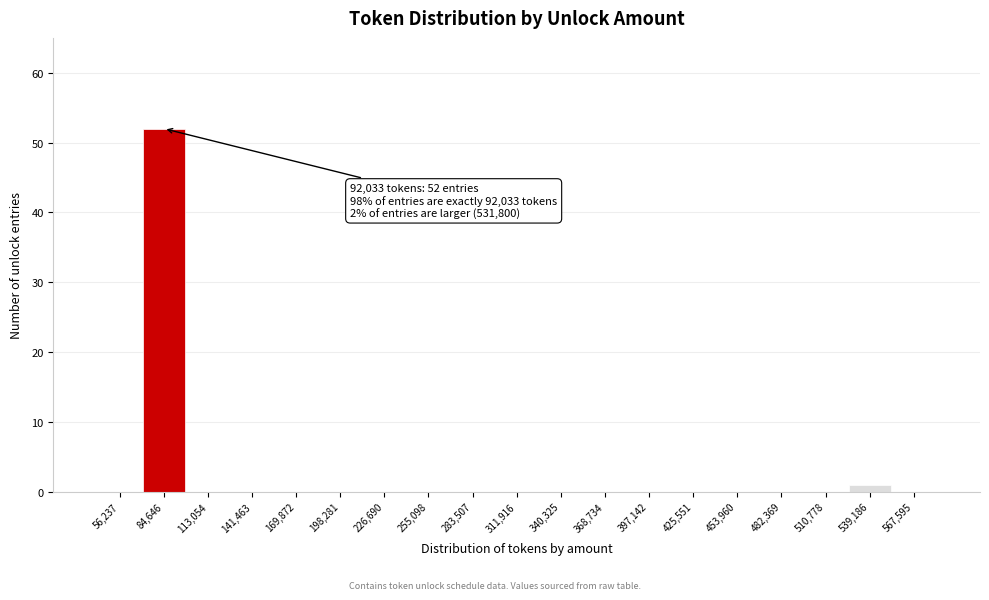

Which range on the x-axis has the tallest bar?

70000 to 100000